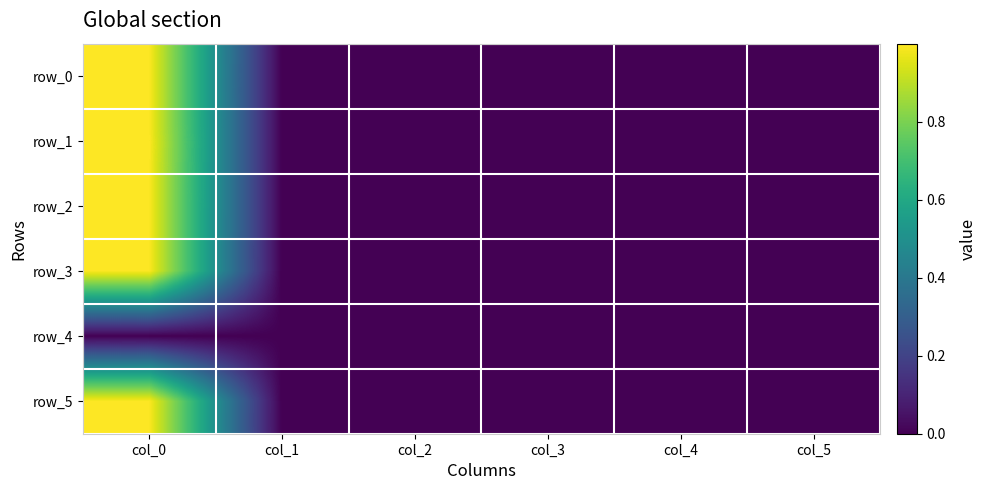

Reading right to left, transcribe all the data shown in this chart.

row_0: 0.0	-0.0	-0.0	0.0	0.0	1.0
row_1: 0.0	0.0	-0.0	0.0	-0.0	1.0
row_2: 0.0	0.0	-0.0	0.0	0.0	1.0
row_3: 0.0	-0.0	-0.0	0.0	0.0	1.0
row_4: 0.0	0.0	0.0	0.0	0.0	0.0
row_5: 0.0	-0.0	0.0	0.0	0.0	1.0